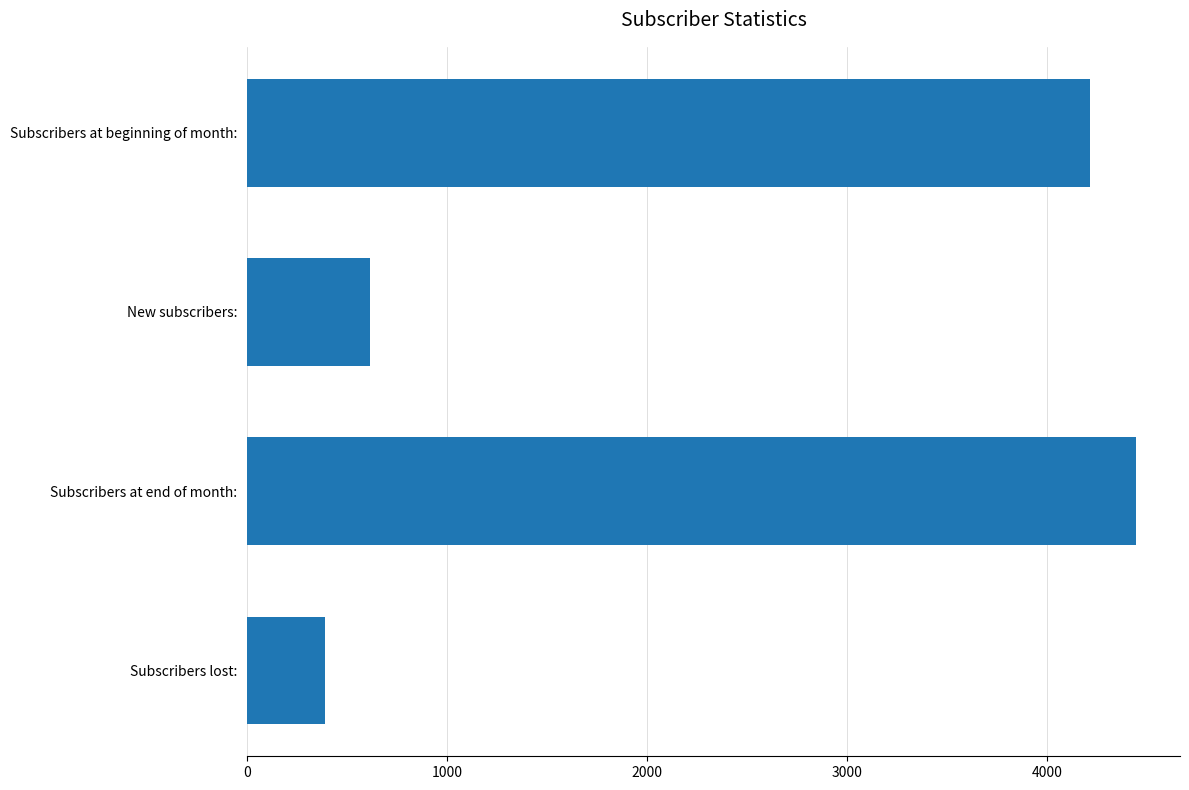

Reading bottom to top, list all the values displayed in this chart.

388	4441	614	4215